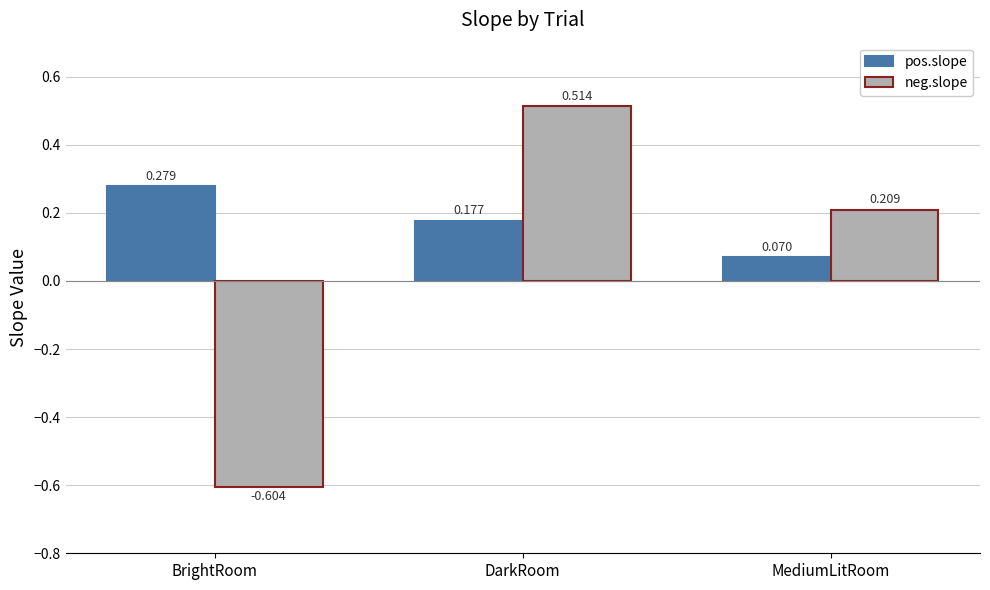

Between BrightRoom and MediumLitRoom, which series saw the biggest shift?

neg.slope